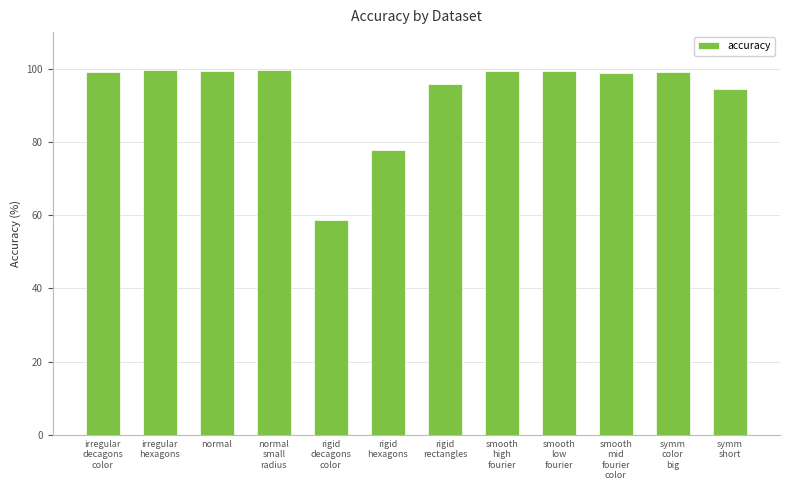

Is it true that the value at symm
color
big is 99.1?

True